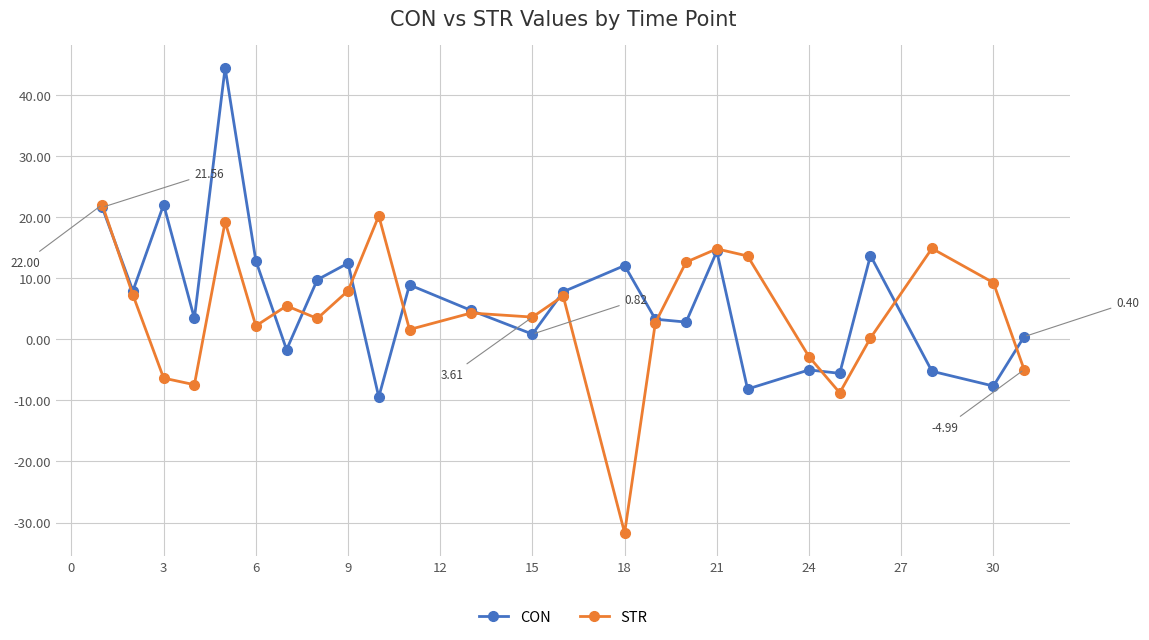

How many lines are shown in the chart?

2